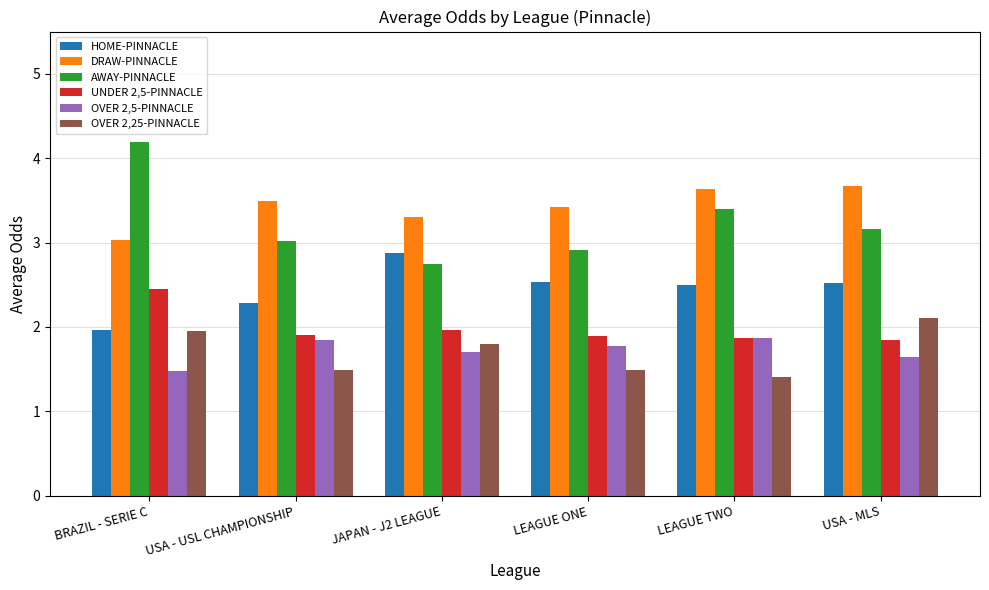

Where does the HOME-PINNACLE series first go above 2?

USA - USL CHAMPIONSHIP